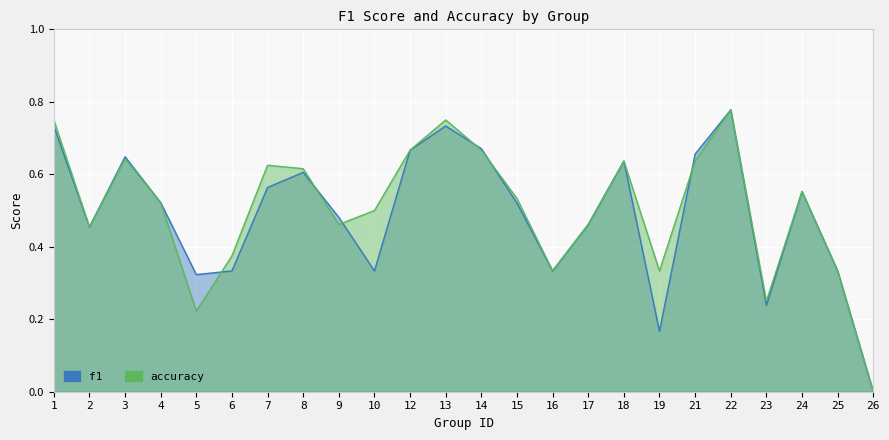

Between 5 and 23, which is larger?

5